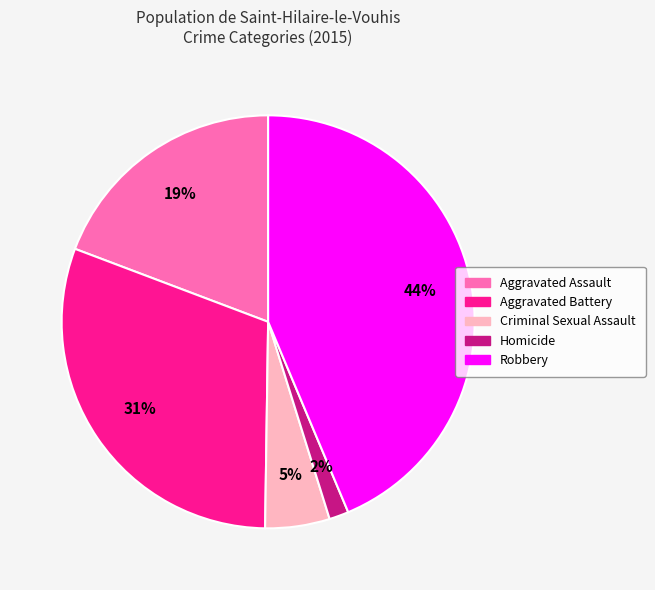

To the nearest percent, what is the combined percentage of Aggravated Battery and Aggravated Assault?

50%